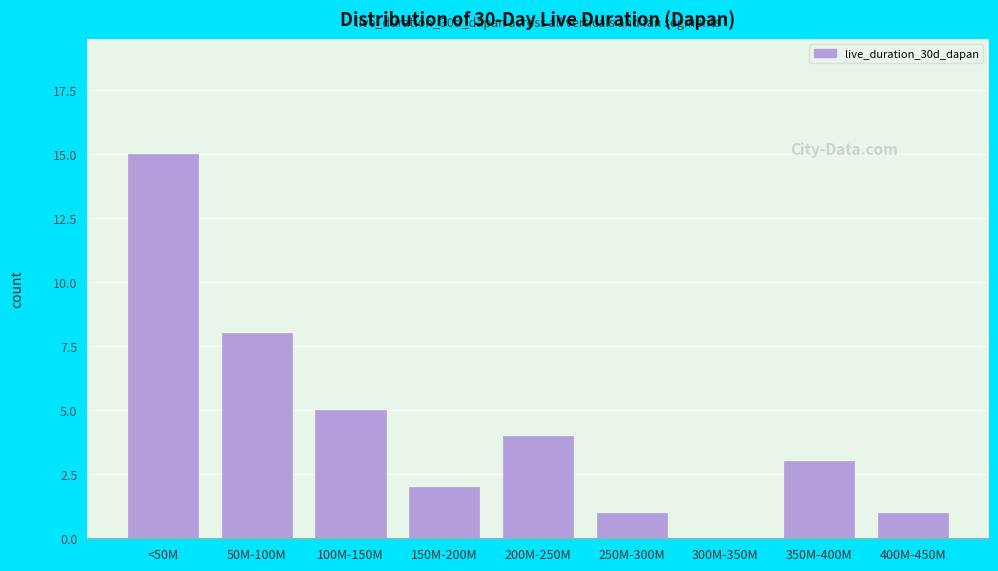

Reading left to right, what are all the values shown in this chart?

<50M=15	50M-100M=8	100M-150M=5	150M-200M=2	200M-250M=4	250M-300M=1	300M-350M=0	350M-400M=3	400M-450M=1